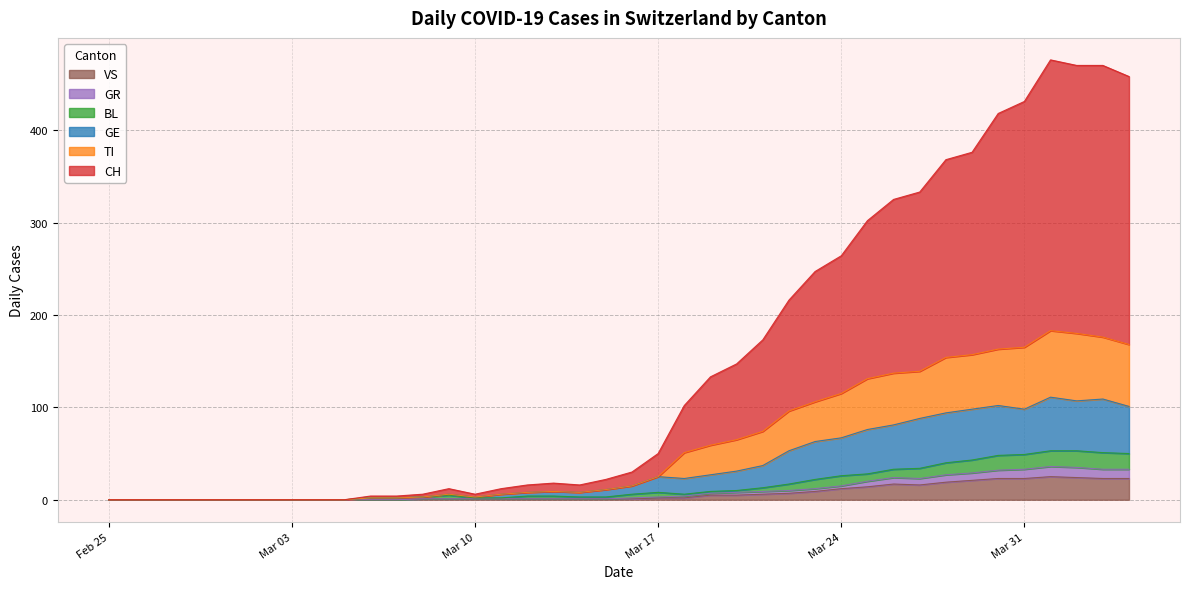

What is the highest value of the VS series?

25